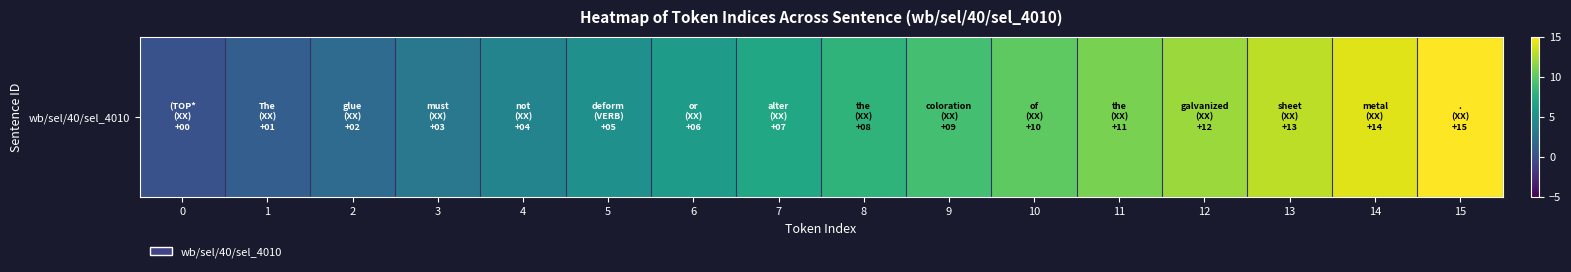

The value at 13 is 6. True or false?

False